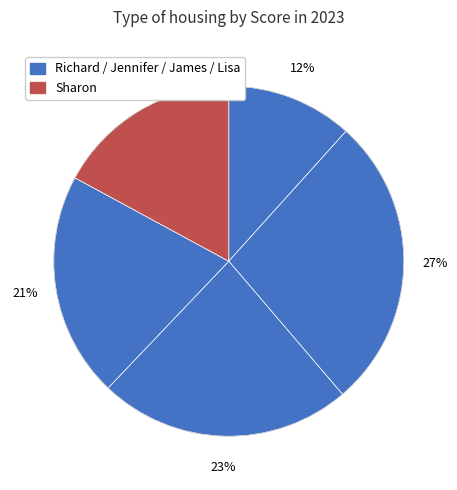

Count the number of slices in the pie.

5